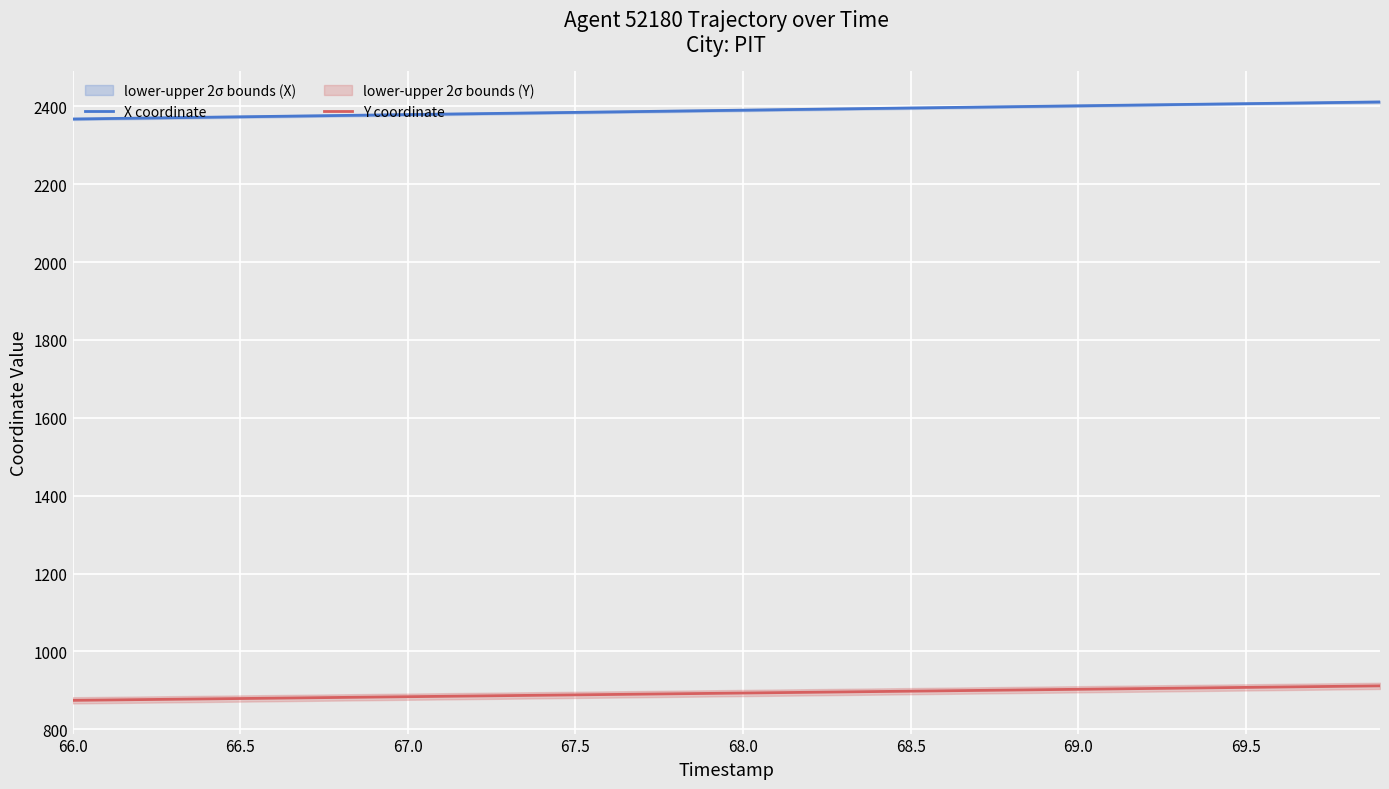

Reading left to right, list all the values displayed in this chart.

X coordinate: 2367.5	2368.7	2369.8	2370.9	2372.1	2373.2	2374.3	2375.4	2376.6	2377.7	2378.9	2380.0	2381.1	2382.3	2383.4	2384.5	2385.7	2386.8	2387.9	2389.1	2390.2	2391.3	2392.5	2393.6	2394.7	2395.8	2396.9	2398.1	2399.2	2400.3	2401.4	2402.5	2403.6	2404.7	2405.8	2406.9	2408.1	2409.2	2410.2	2411.3
Y coordinate: 874.4	875.3	876.2	877.2	878.1	879.0	880.0	880.9	881.9	882.8	883.7	884.7	885.6	886.6	887.5	888.4	889.4	890.3	891.3	892.2	893.2	894.1	895.1	896.0	897.0	897.9	898.9	899.9	900.8	901.8	902.8	903.7	904.7	905.7	906.7	907.6	908.6	909.6	910.6	911.6